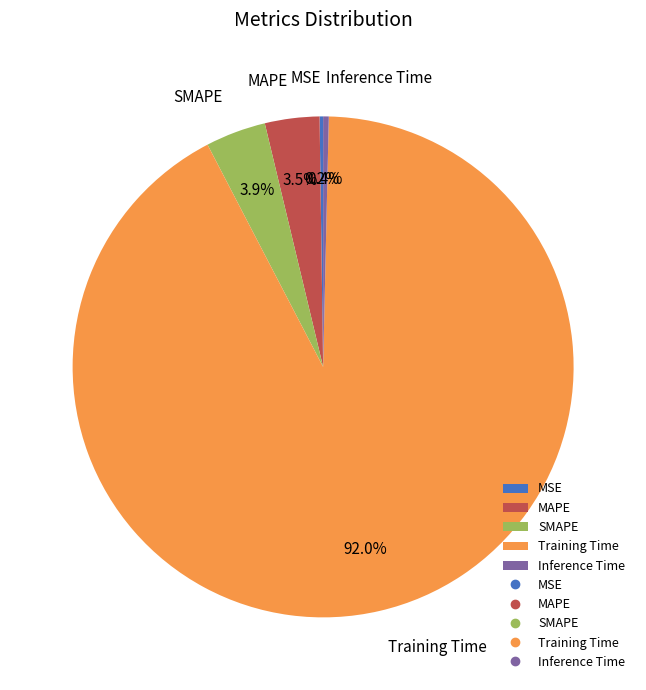

What is the total percentage of SMAPE and Training Time?

95.9%